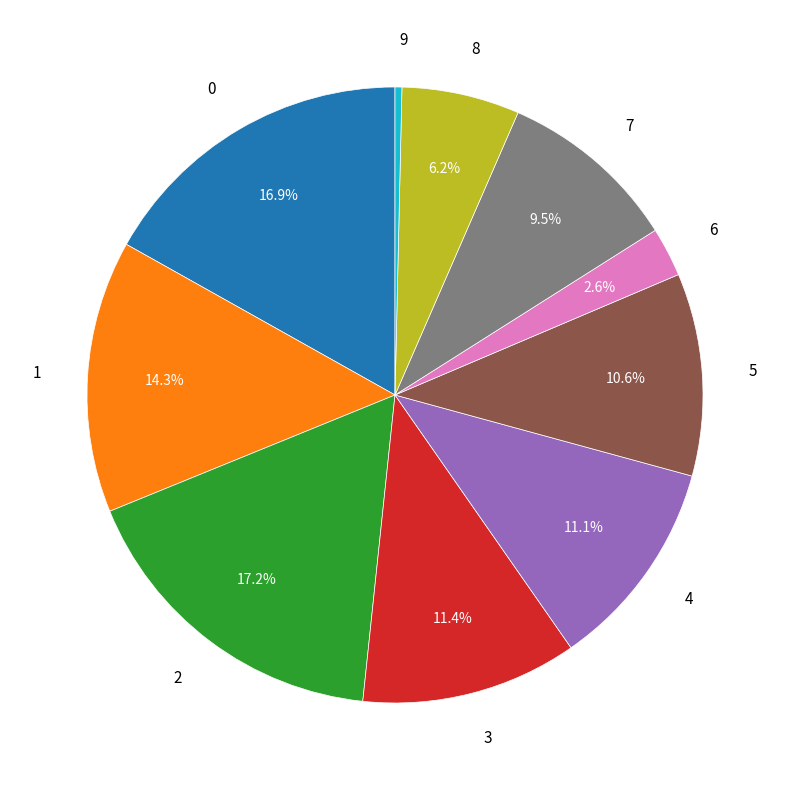

The 0 slice represents 24% of the pie. True or false?

False